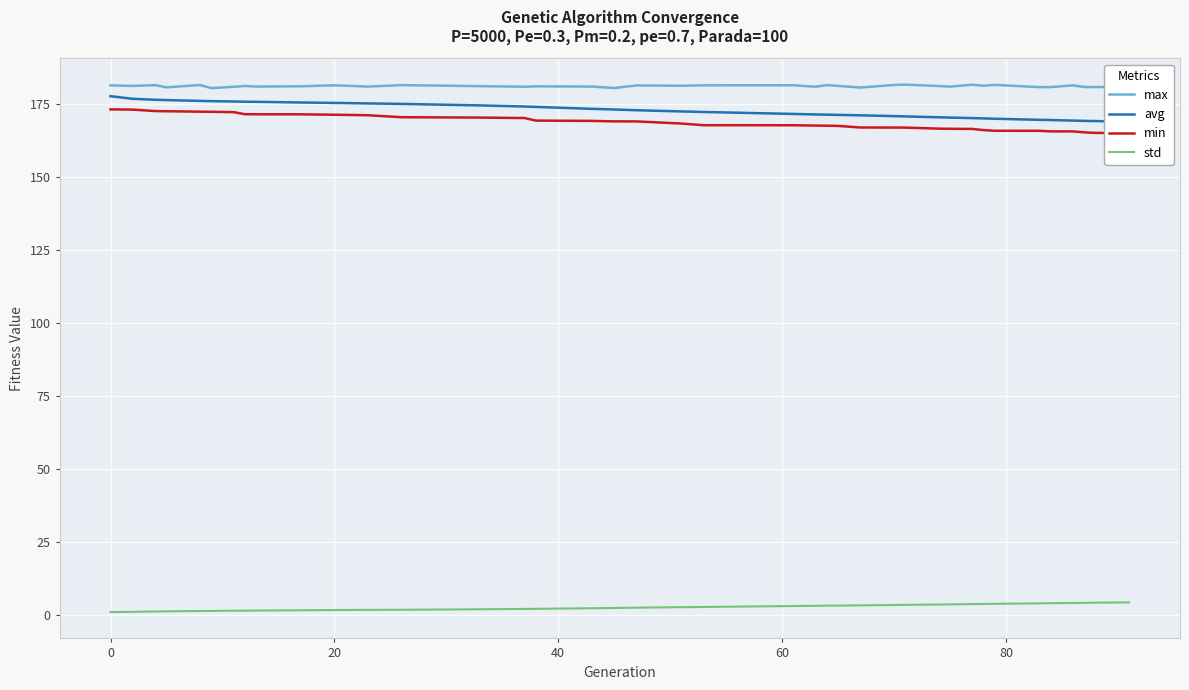

Is this an area chart (filled region under the line)?

No